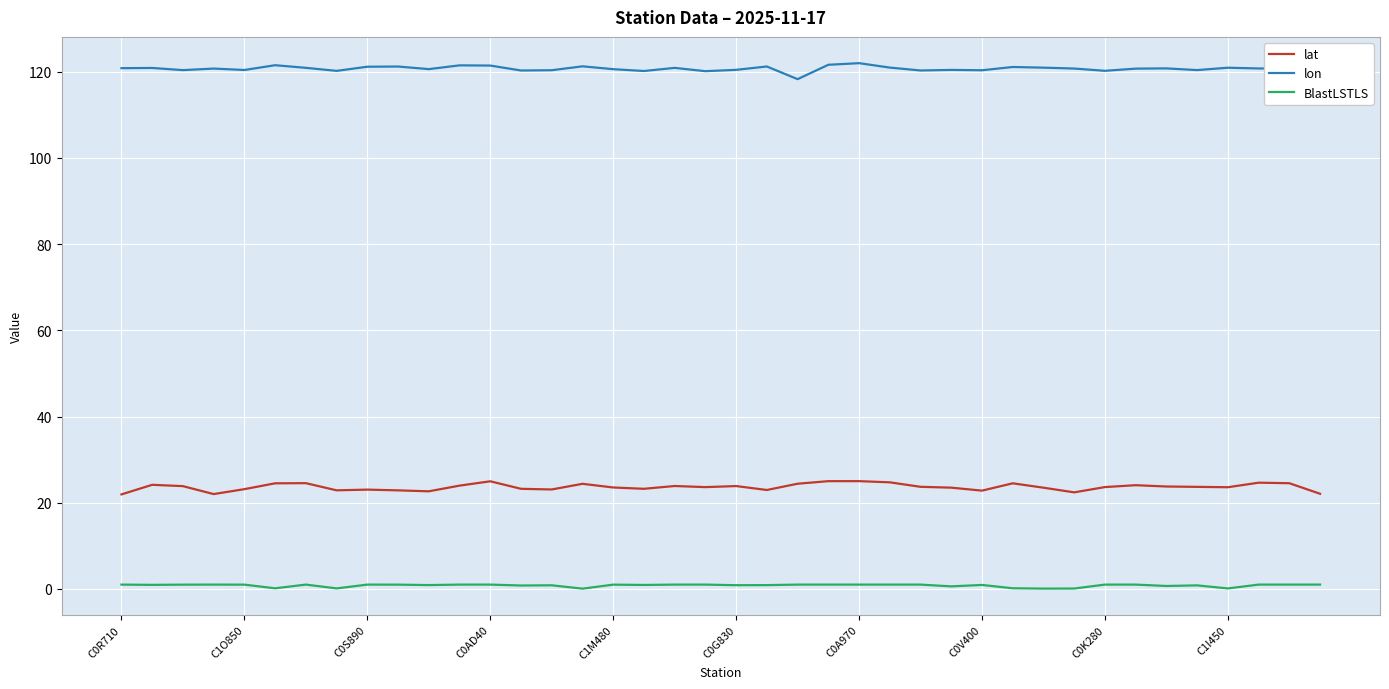

What is the maximum value shown in the chart?

122.0